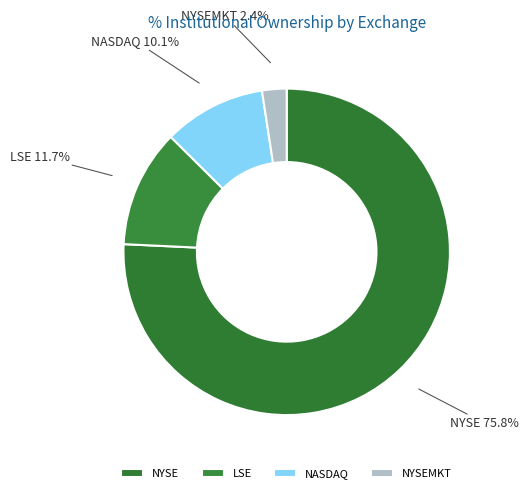

Count the number of slices in the pie.

4